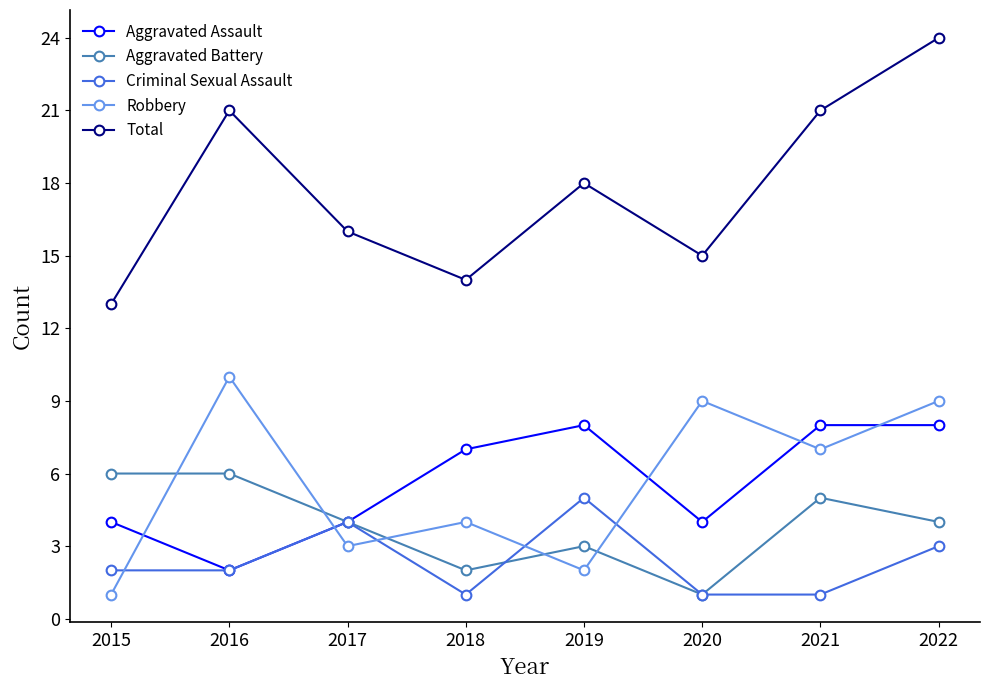

What is the sum of all Criminal Sexual Assault values?

19